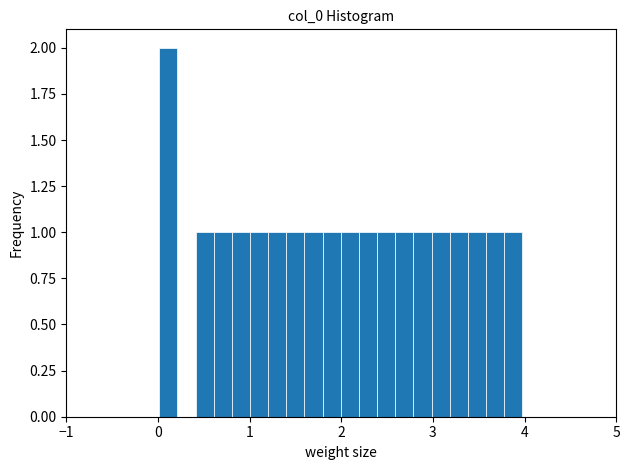

Read against the x-axis, roughly where is the centre of the tallest bar?

0.1